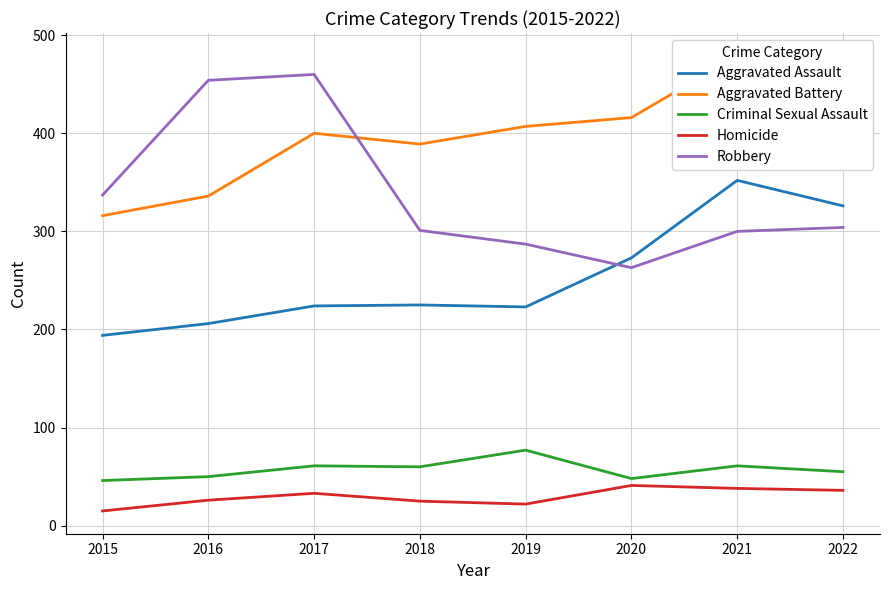

Which has a higher value, 2019 or 2021?

2021